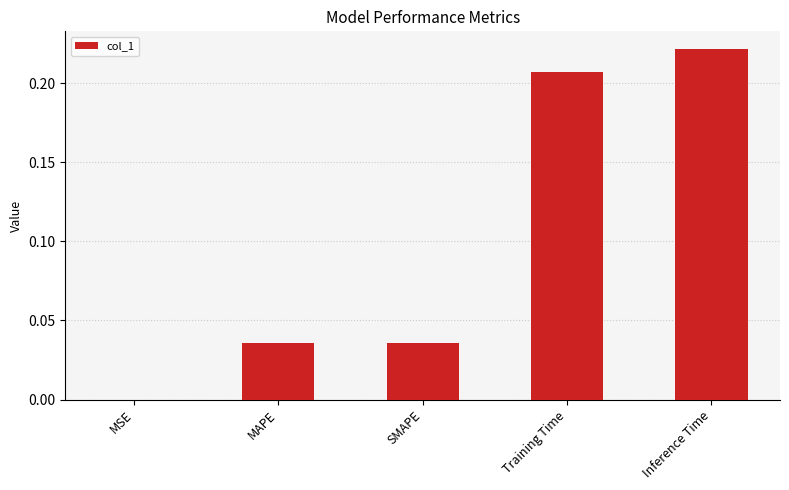

Which label corresponds to the largest value in the chart?

Inference Time